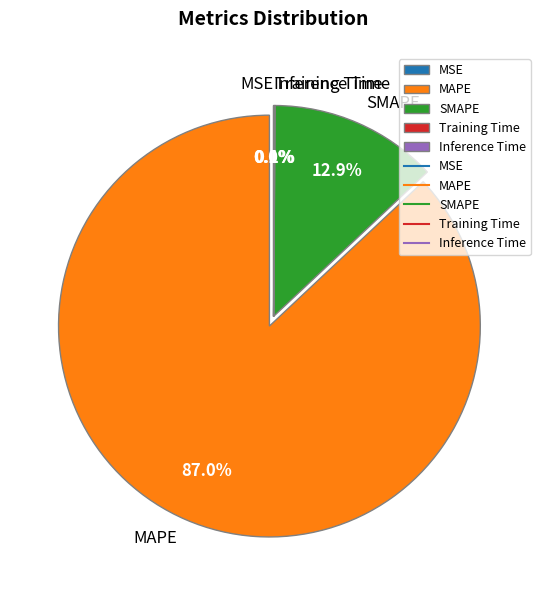

Does MAPE account for over 50% of the chart?

Yes